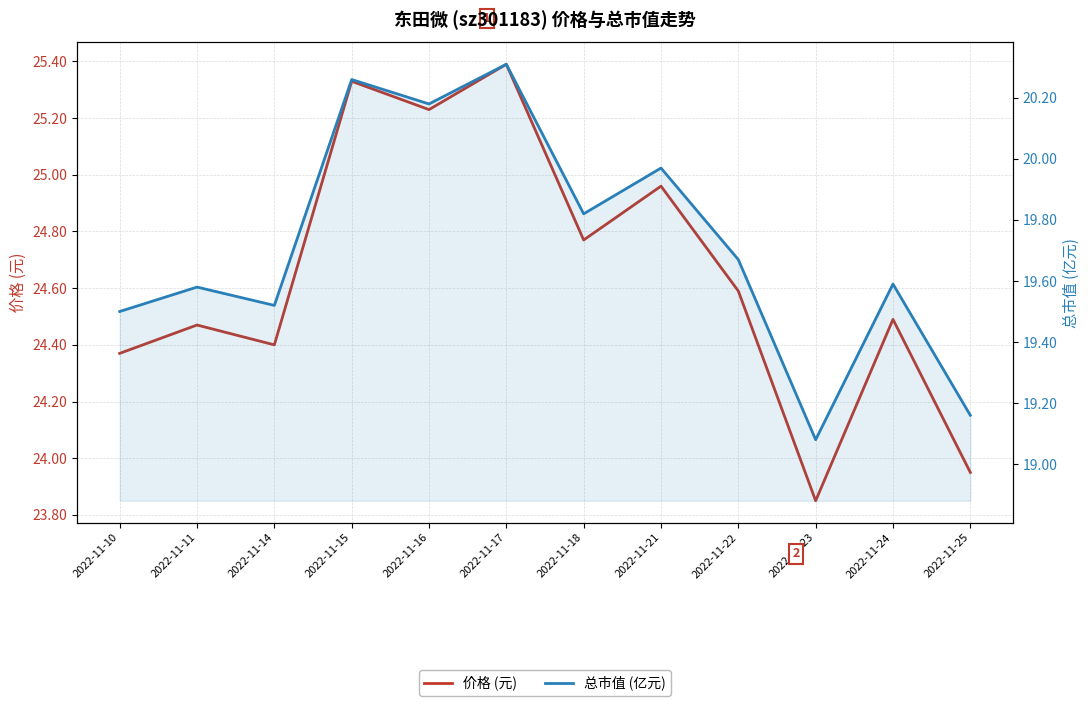

List the series in order of their peak value, highest first.

价格 (元), 总市值 (亿元)